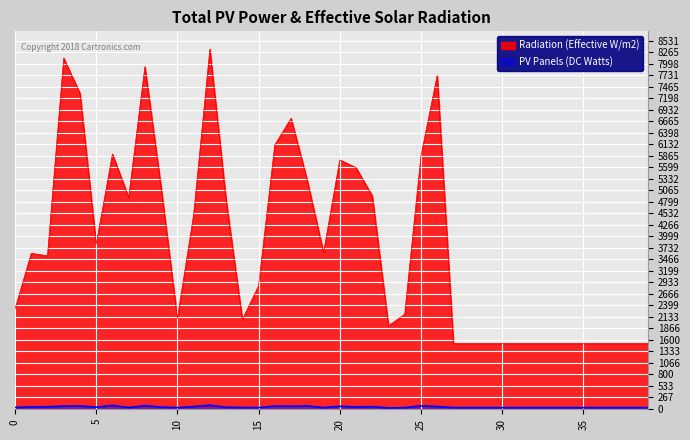

How many lines are shown in the chart?

2